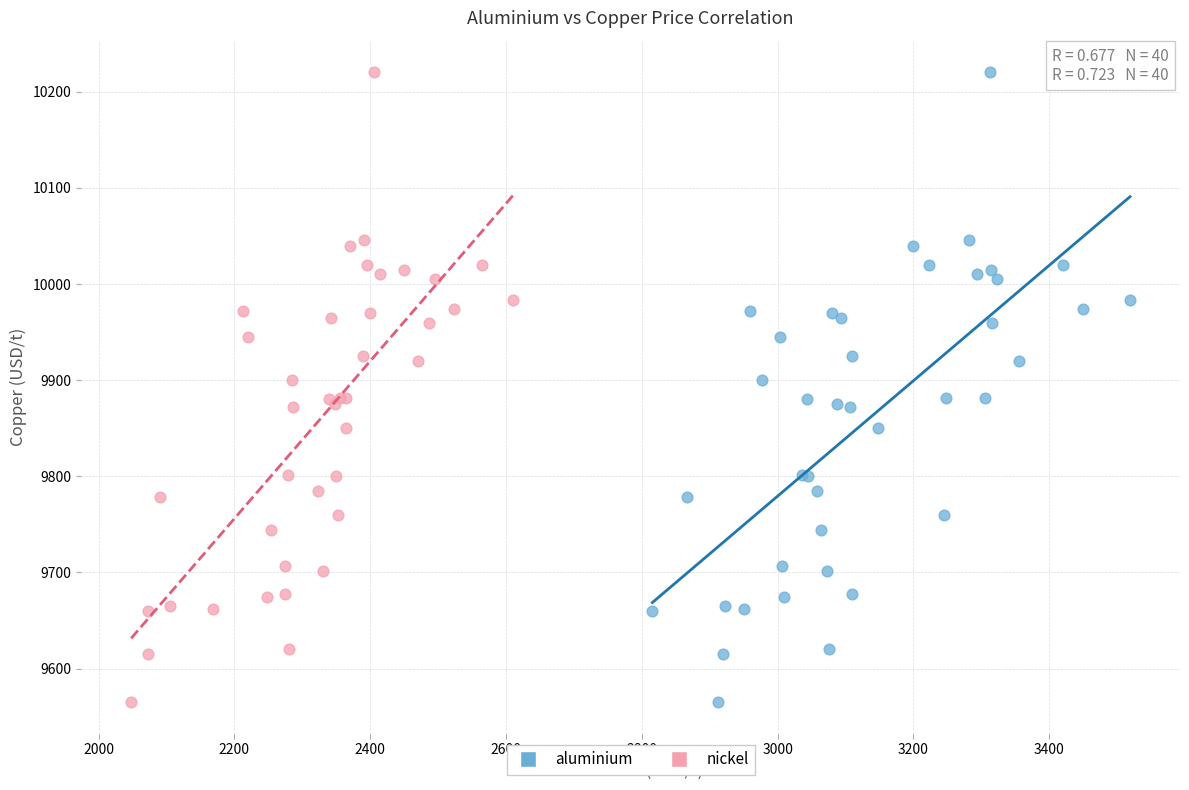

What are all the series names shown in the legend?

aluminium, nickel